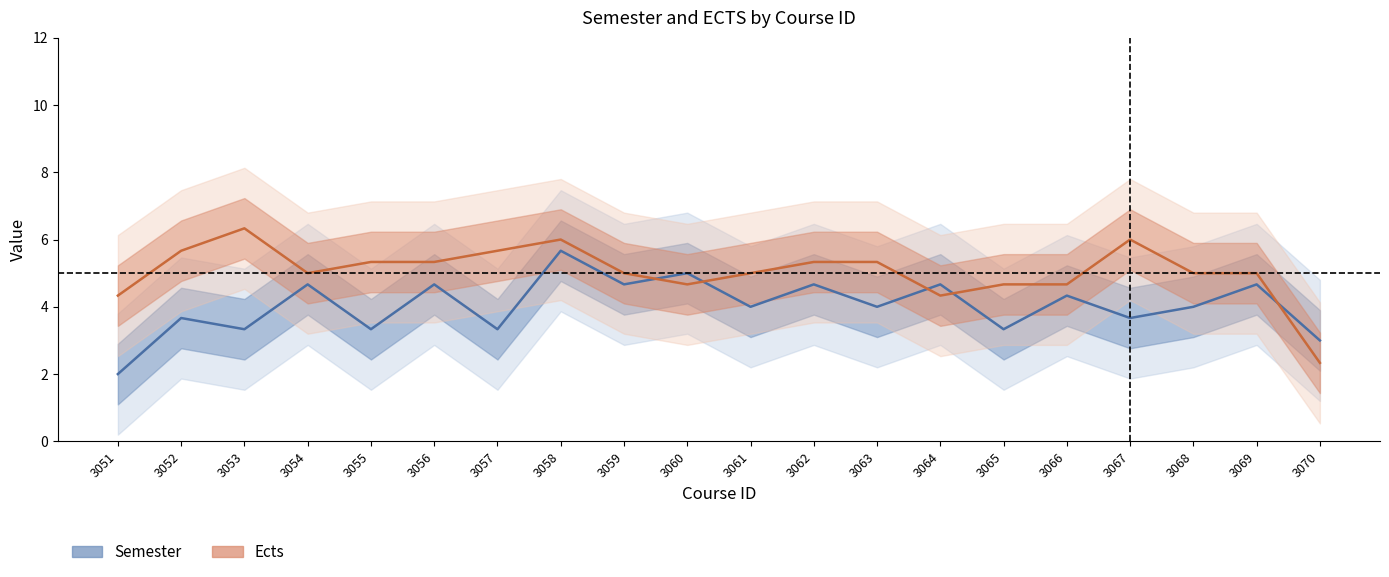

What is the difference between the maximum and minimum values in the Ects series?

4.0